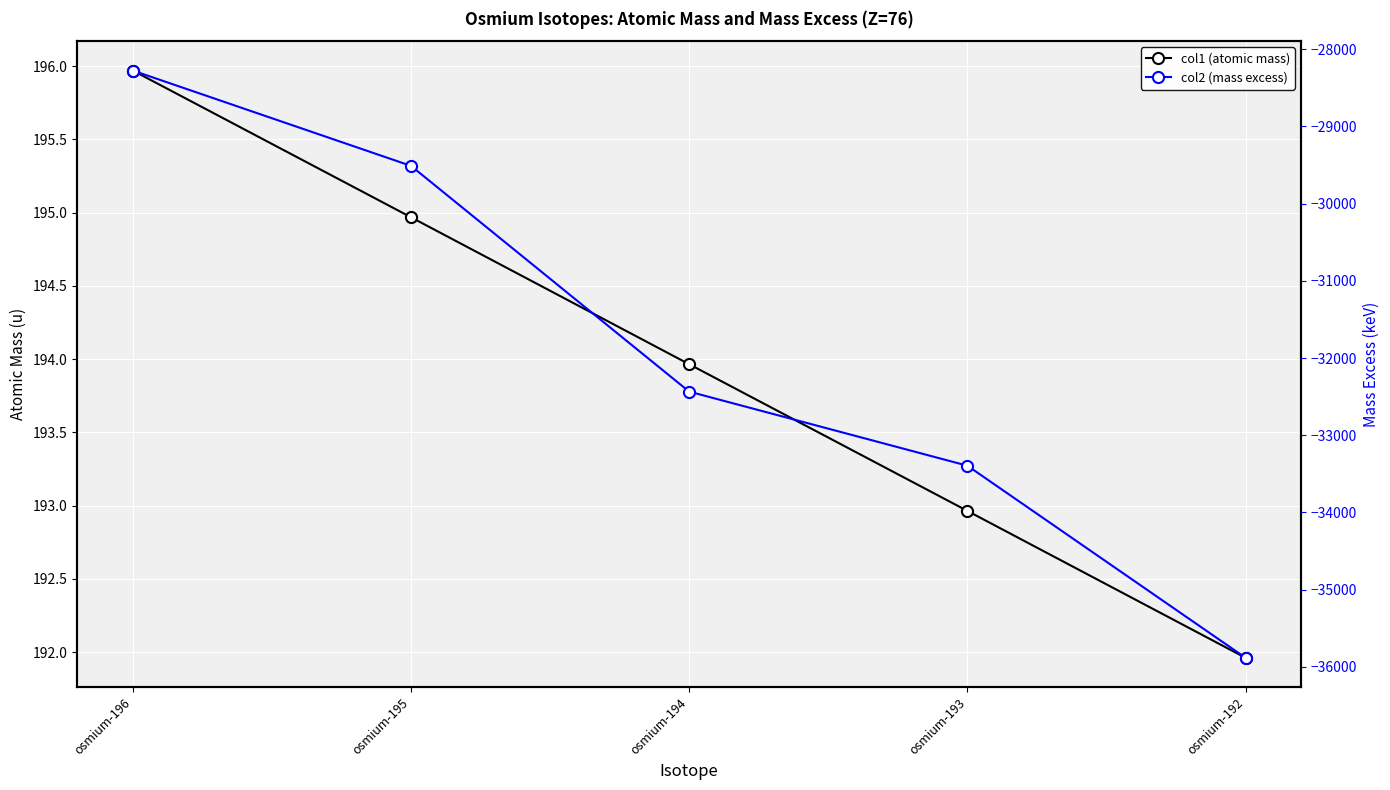

Which category has the highest value across all series?

osmium-196